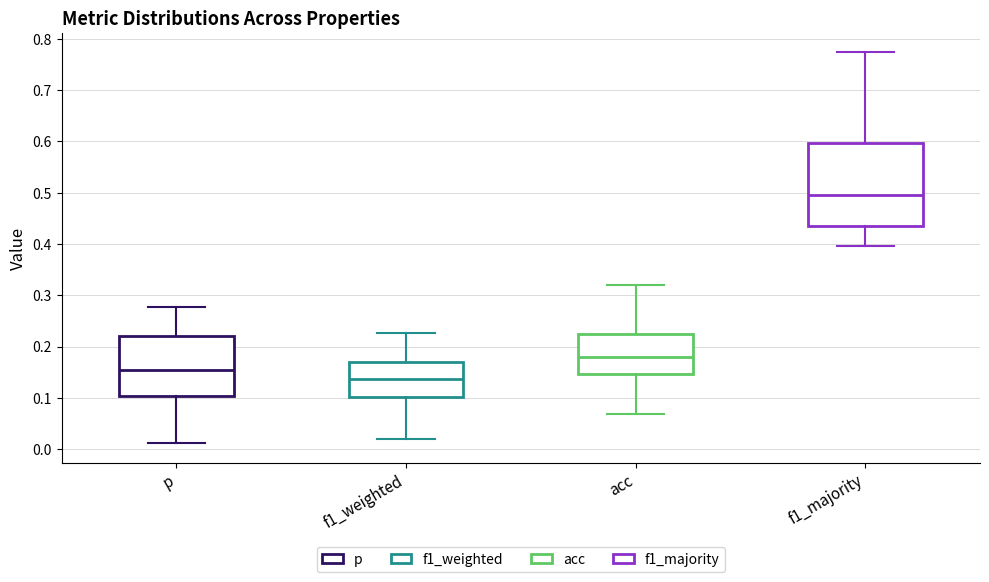

Which box is the tallest, from its lower edge to its upper edge?

f1_majority